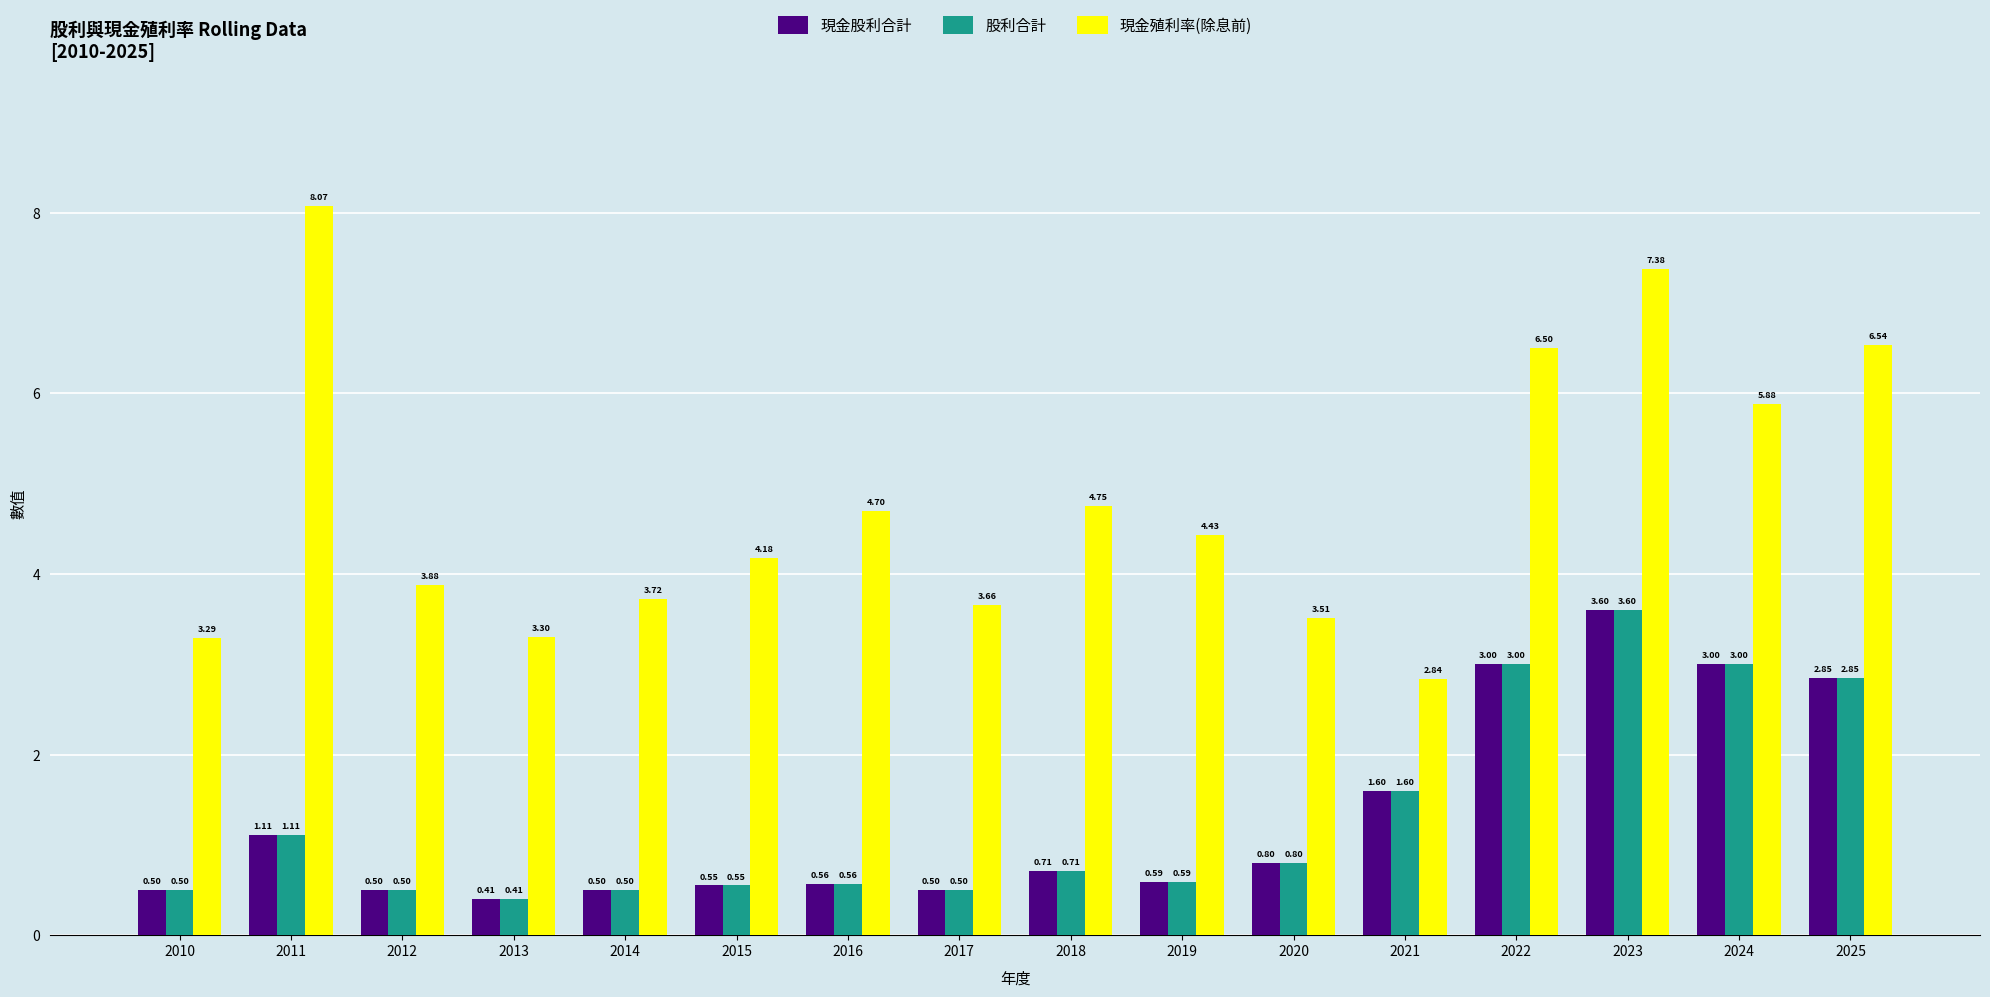

Which series changed the most between 2012 and 2019?

現金殖利率(除息前)